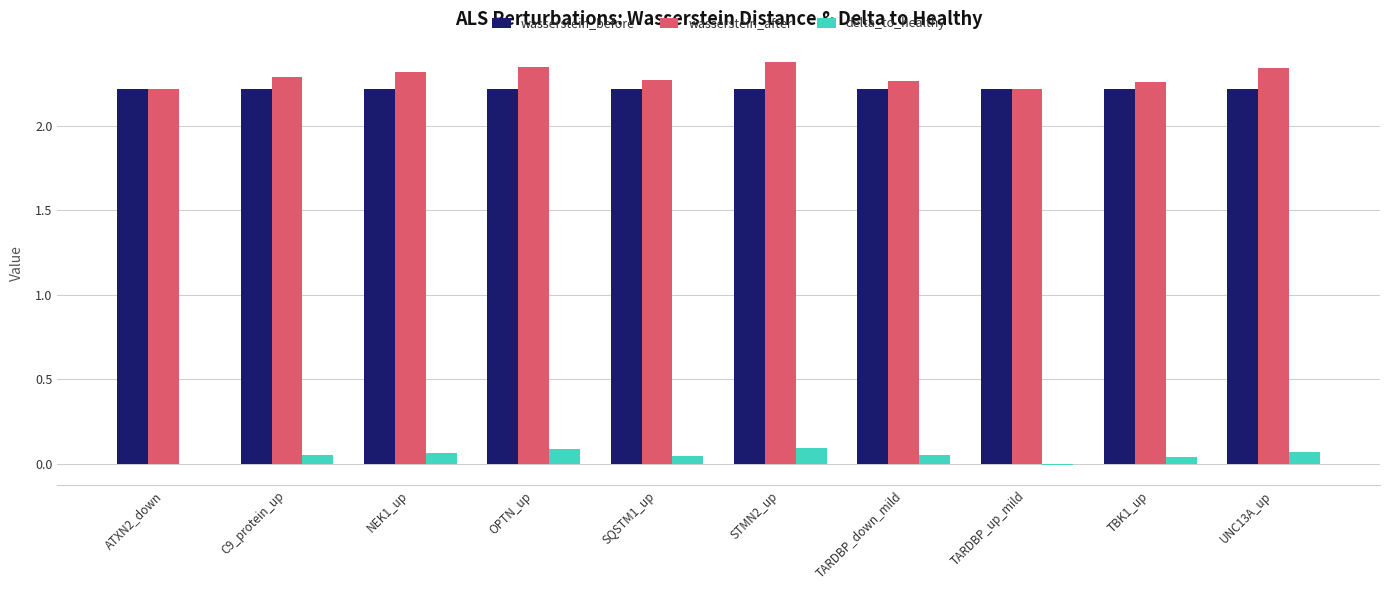

Is the value of wasserstein_after at OPTN_up greater than the value of wasserstein_before at C9_protein_up?

Yes